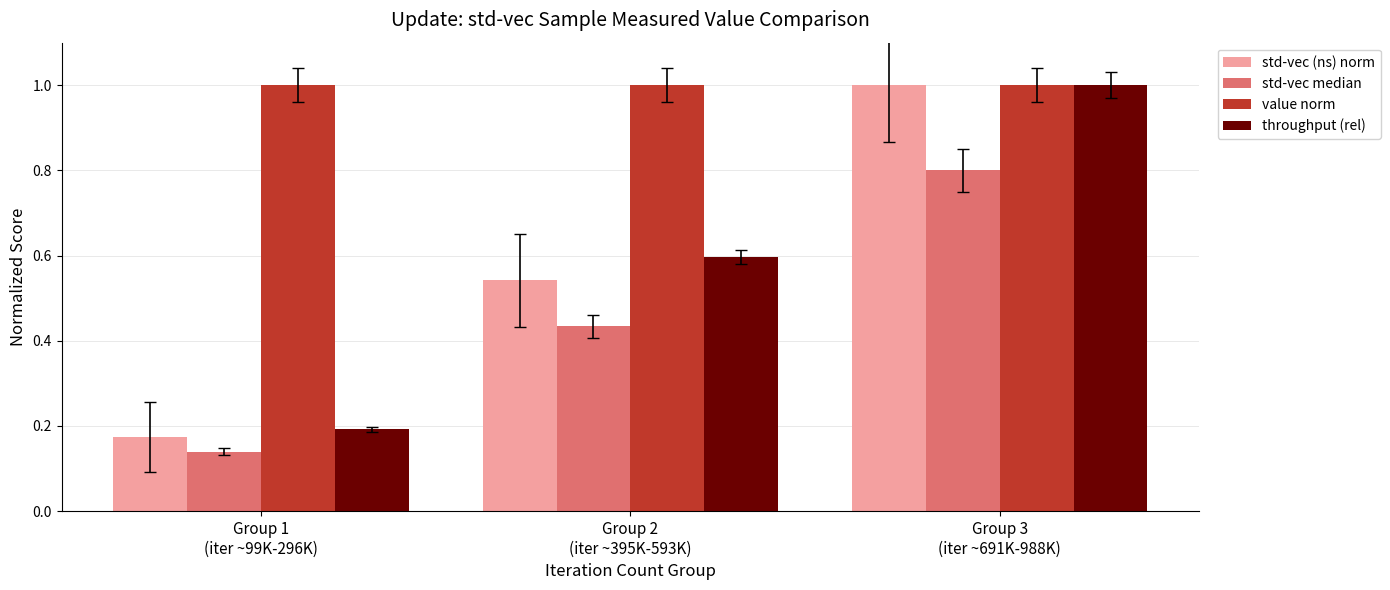

The value of value norm at Group 3
(iter ~691K-988K) is 1.0. True or false?

True